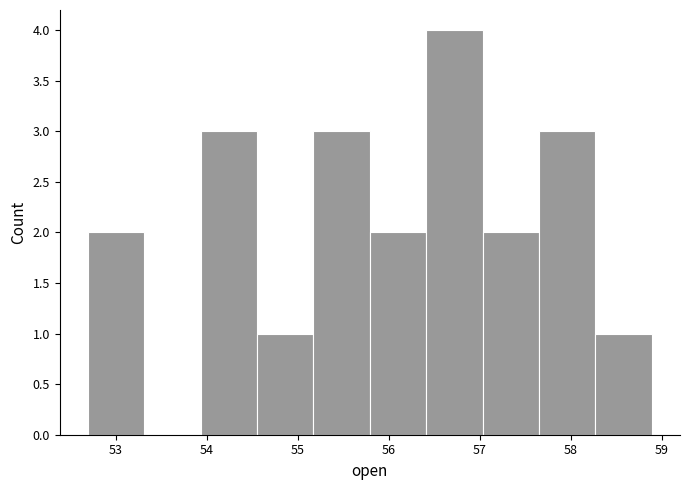

Reading left to right, list every bar in this chart as the range it spans on the x-axis followed by its height. Neither the bar edges nor the heights are printed on the chart, so give them approximately, as read against the axes.

52.69 to 53.31: 2
53.31 to 53.93: 0
53.93 to 54.55: 3
54.55 to 55.17: 1
55.17 to 55.79: 3
55.79 to 56.41: 2
56.41 to 57.03: 4
57.03 to 57.65: 2
57.65 to 58.27: 3
58.27 to 58.89: 1